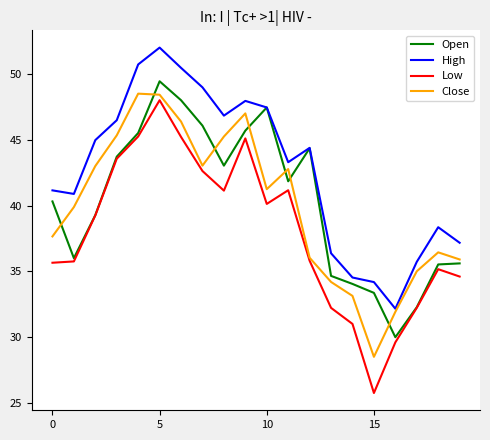

Which series has the largest range (max minus min)?

Low